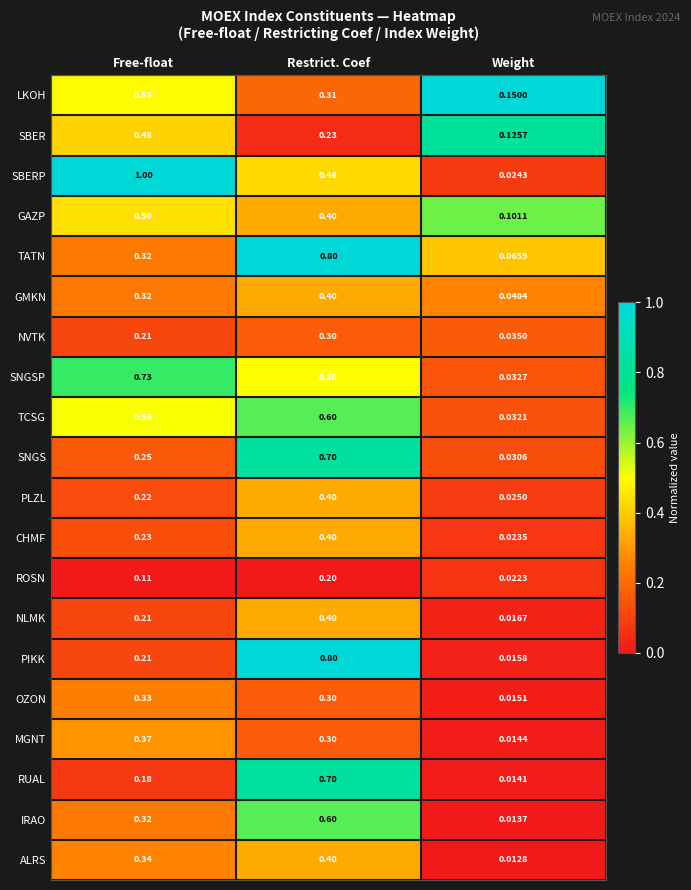

Rank the series at Weight from highest to lowest value.

LKOH, SBER, GAZP, TATN, GMKN, NVTK, SNGSP, TCSG, SNGS, PLZL, SBERP, CHMF, ROSN, NLMK, PIKK, OZON, MGNT, RUAL, IRAO, ALRS